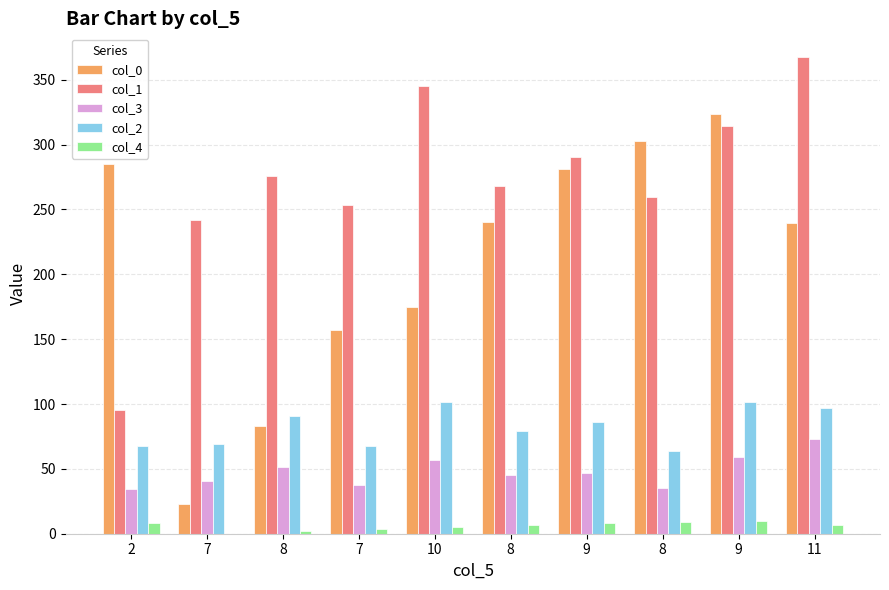

At how many categories does at least one series exceed 0?

10